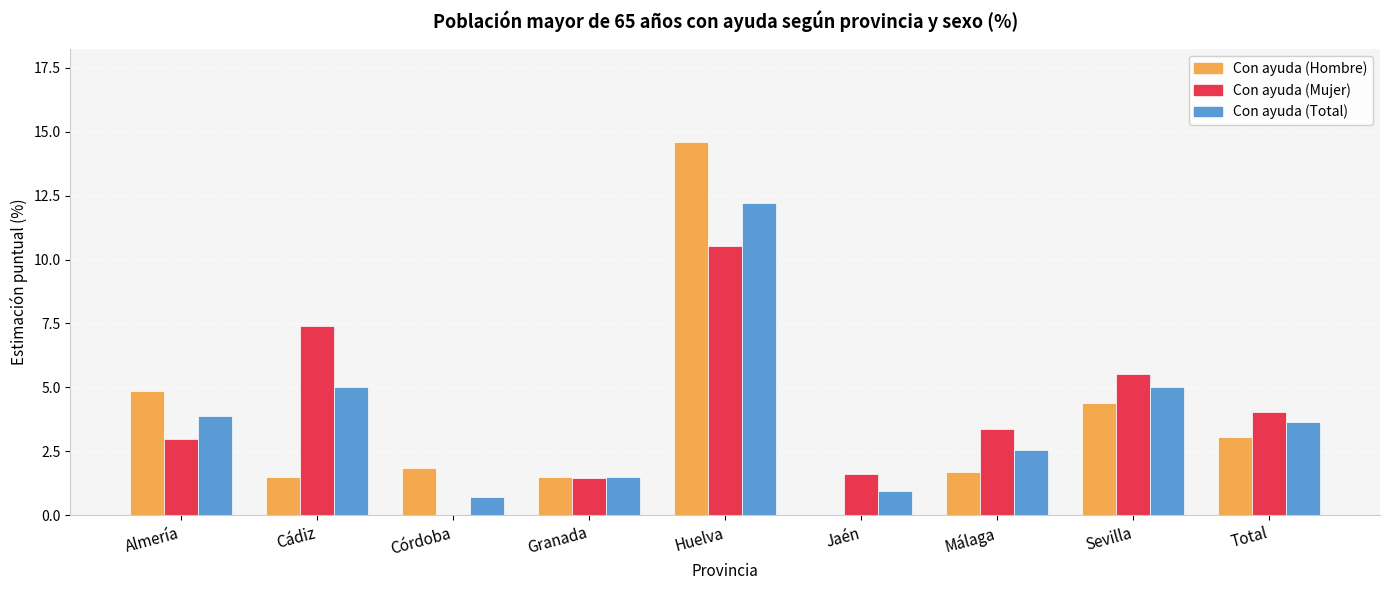

What are all the series names shown in the legend?

Con ayuda (Hombre), Con ayuda (Mujer), Con ayuda (Total)